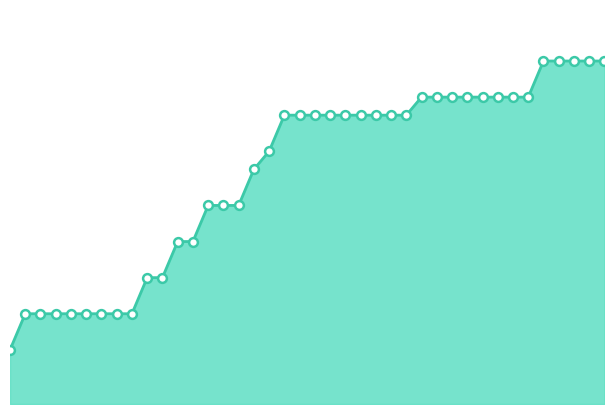

Does the chart have visible grid lines?

No